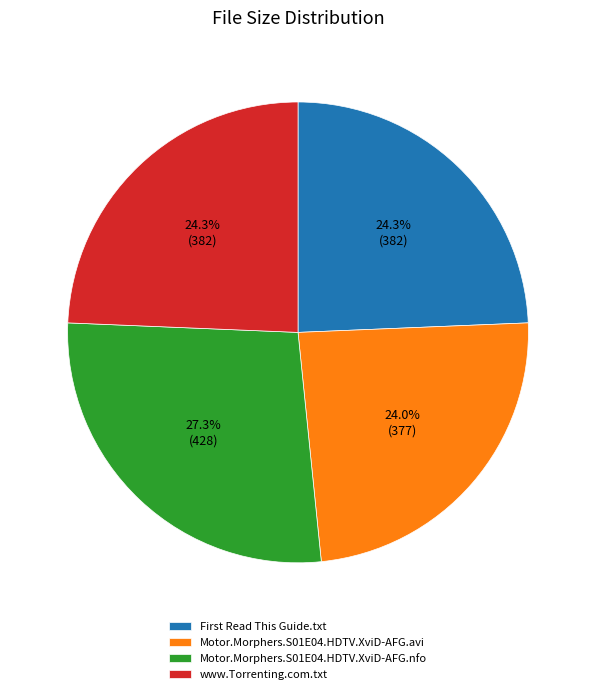

Does www.Torrenting.com.txt represent more than half of the total?

No